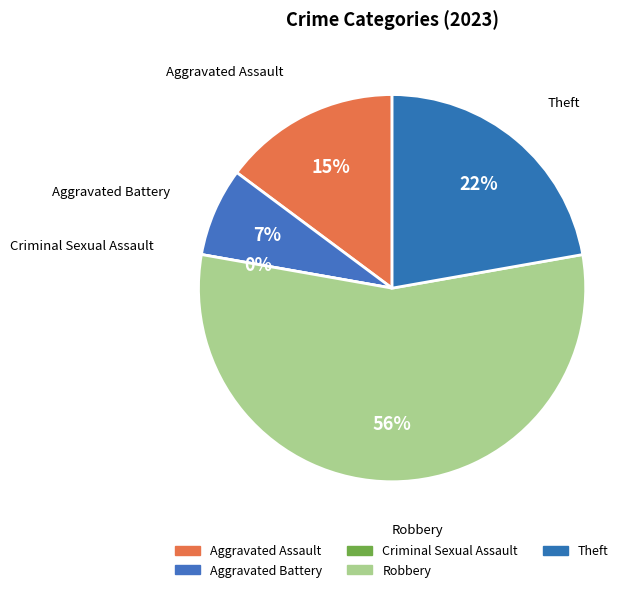

To the nearest percent, what is the difference between the largest and smallest slice percentages?

56%